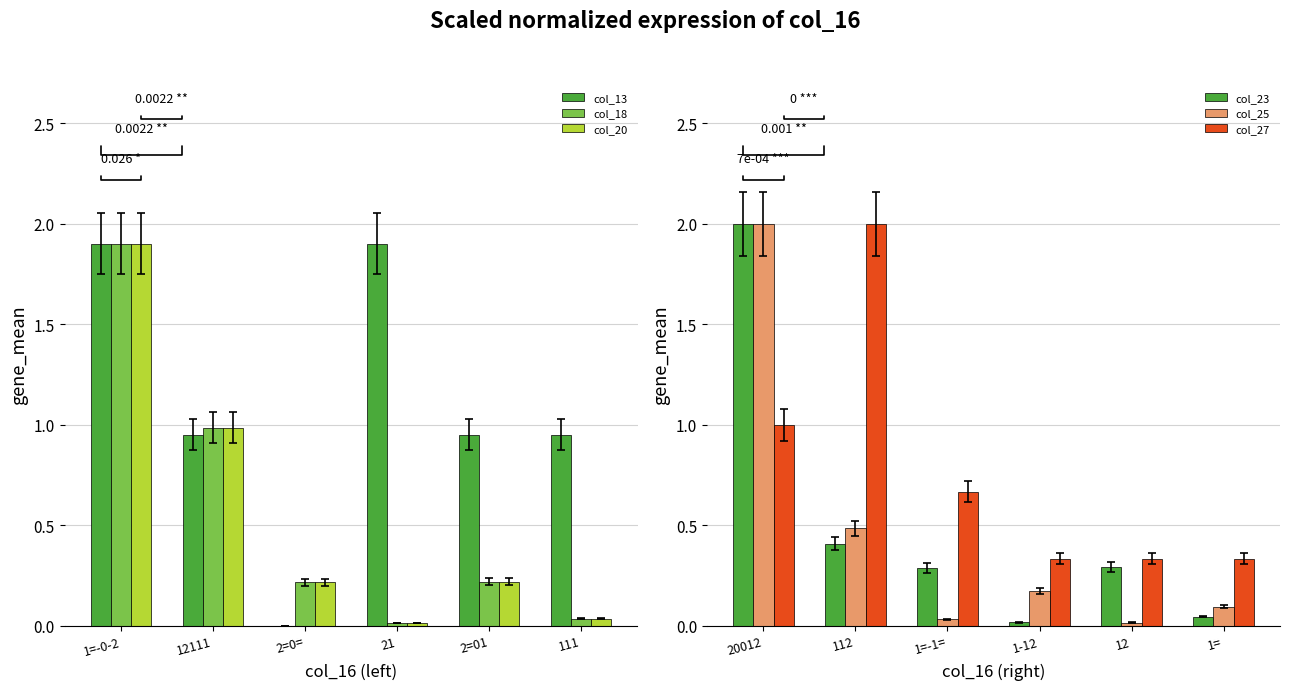

At which label does col_23 reach its minimum?

1-12